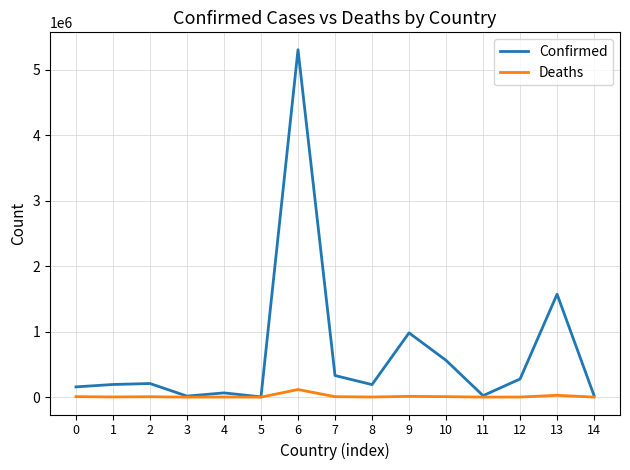

Does the chart display data point markers on the line(s)?

No